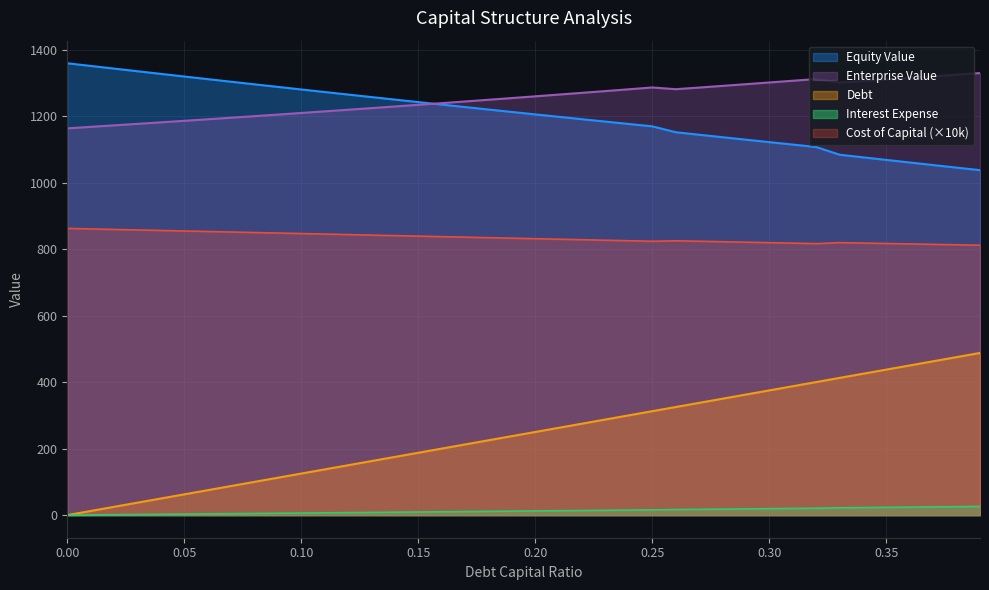

What is the label of the 1st point from the right?

0.39